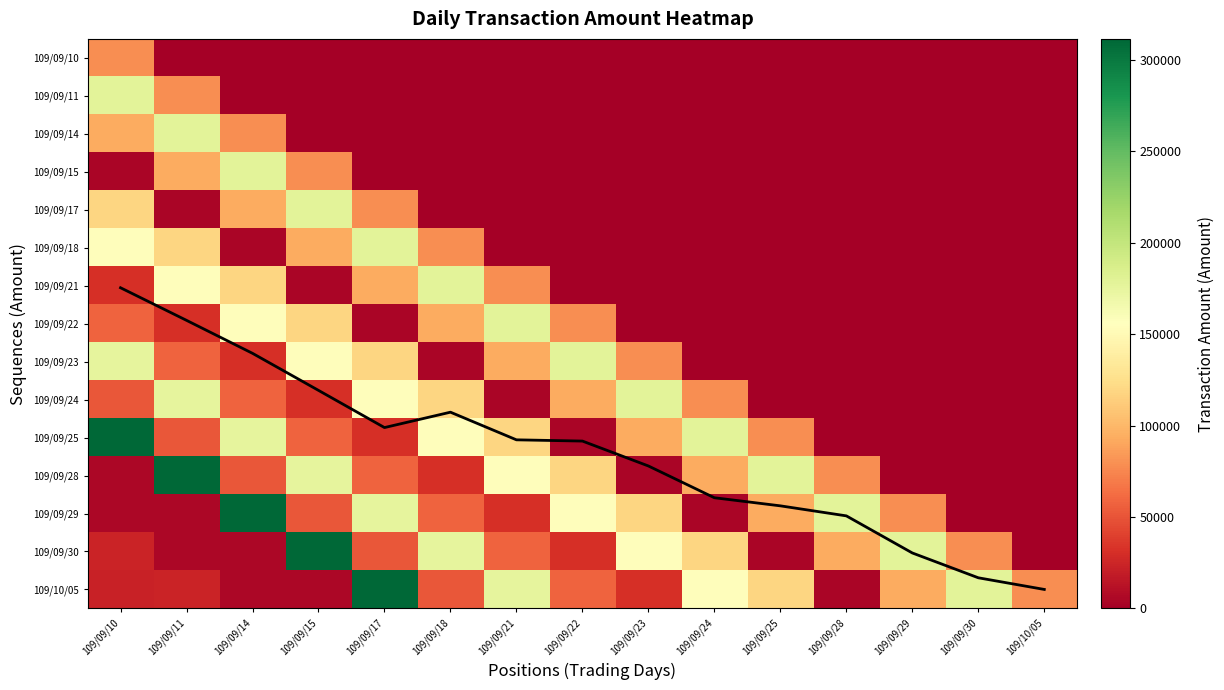

How many values in the 109/09/14 series exceed 0?

3